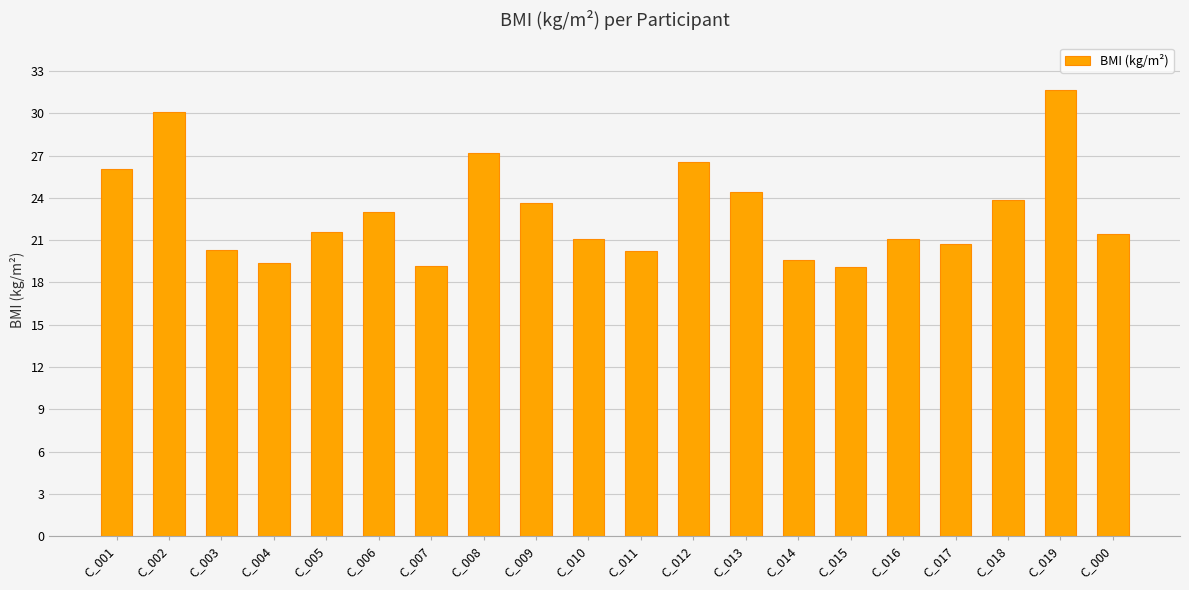

What is the change in value from C_007 to C_017?

+1.6